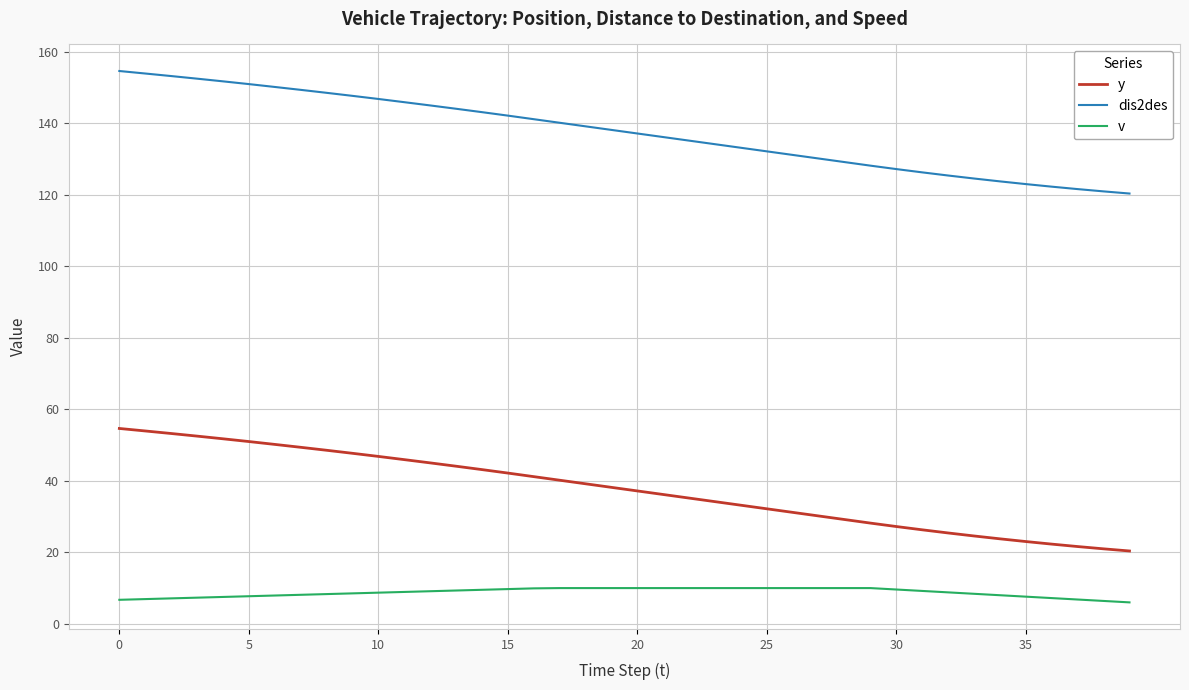

How many lines are shown in the chart?

3